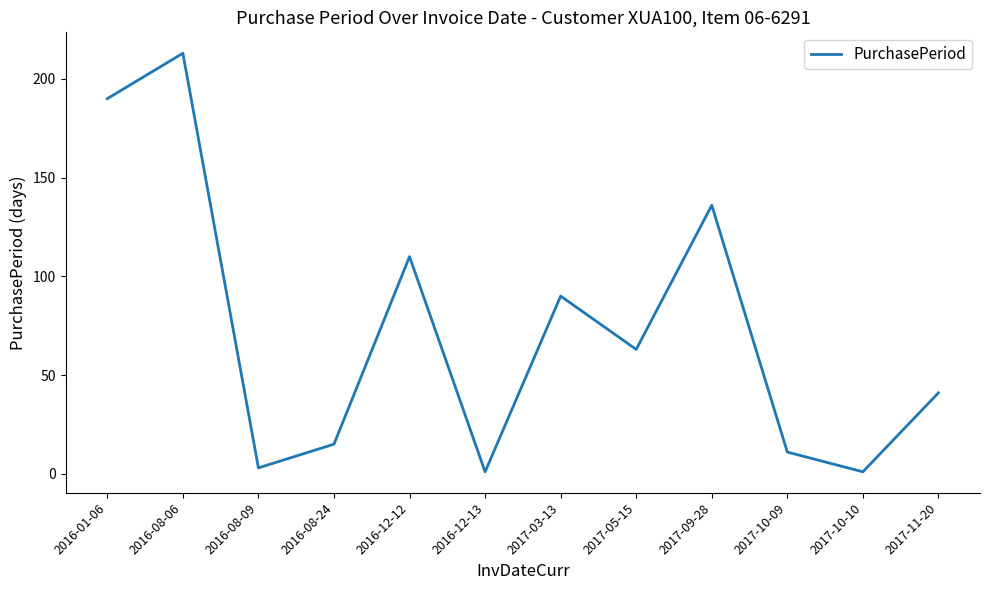

True or false: there are more than 2 points higher than both neighbors.

True